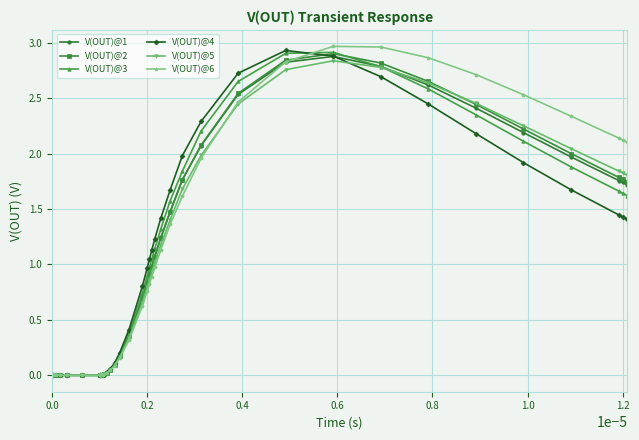

Which series has the largest range (max minus min)?

V(OUT)@6